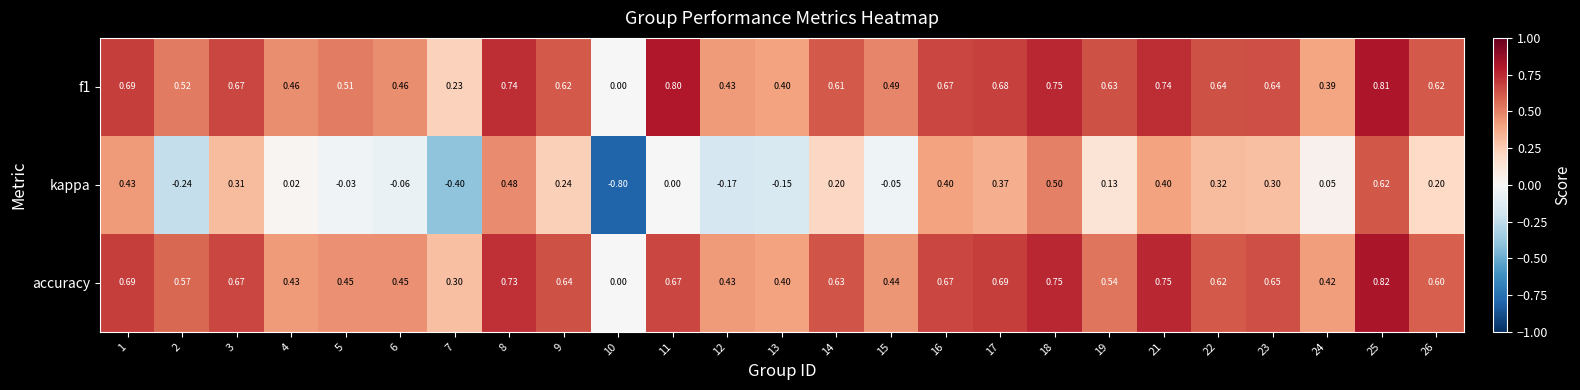

Which series has the largest range (max minus min)?

kappa